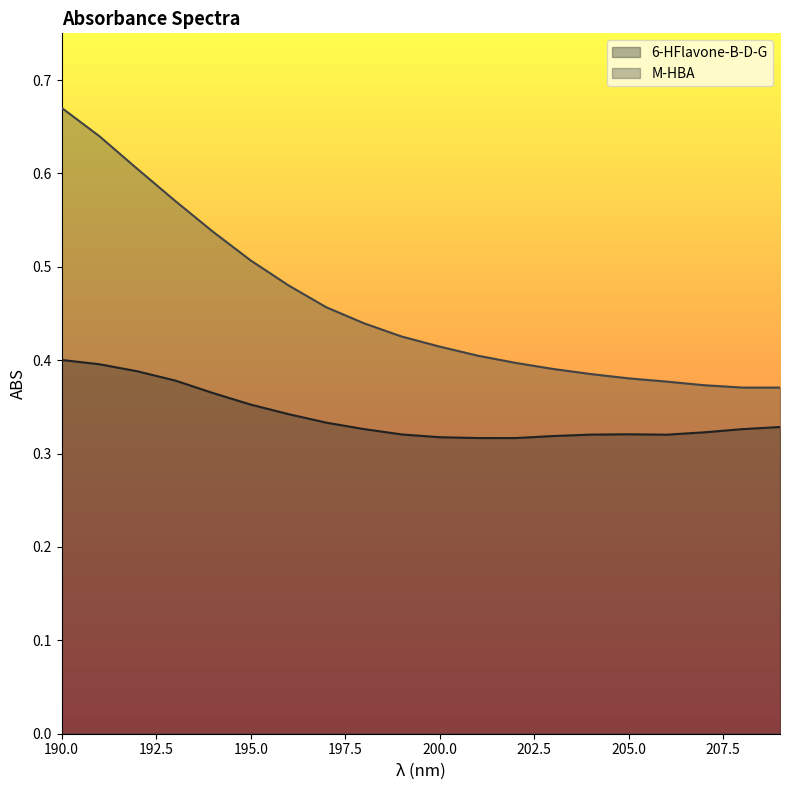

What is the difference between the maximum and minimum values in the 6-HFlavone-B-D-G series?

0.1